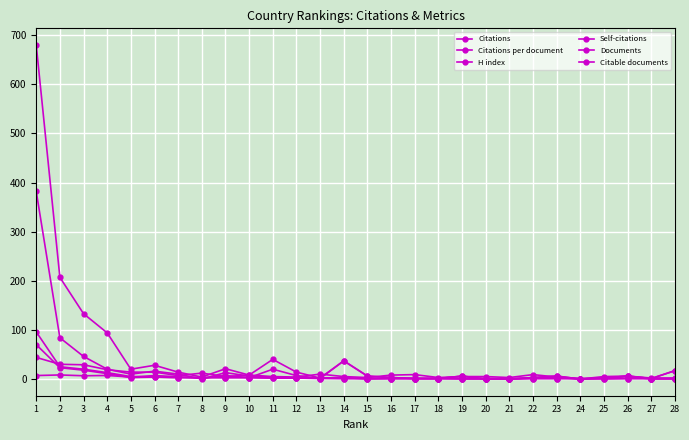

What is the approximate value of Self-citations at 25?

2.0